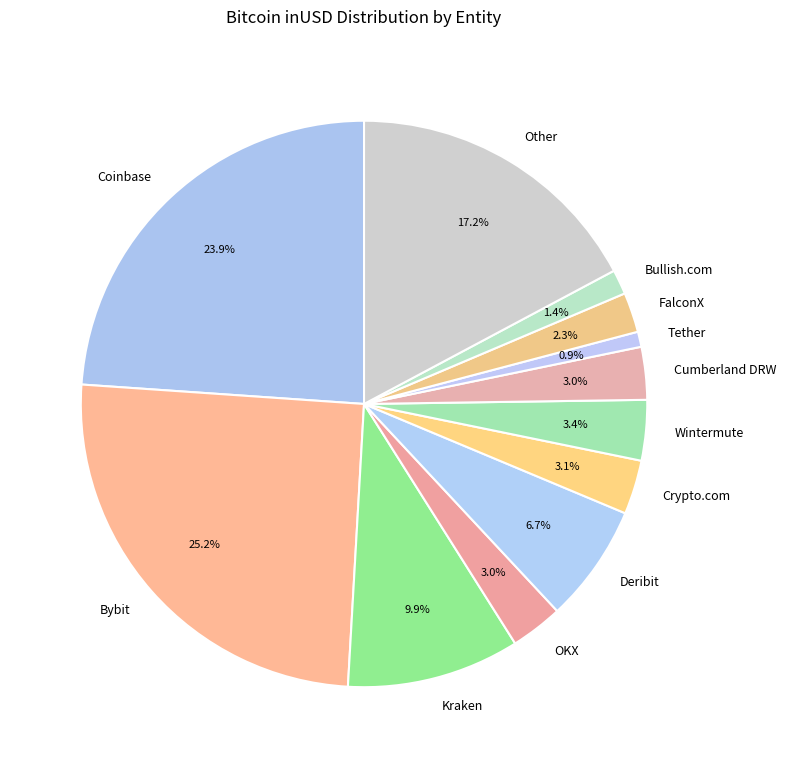

To the nearest percent, what is the difference between the Bybit and Crypto.com slice percentages?

22%